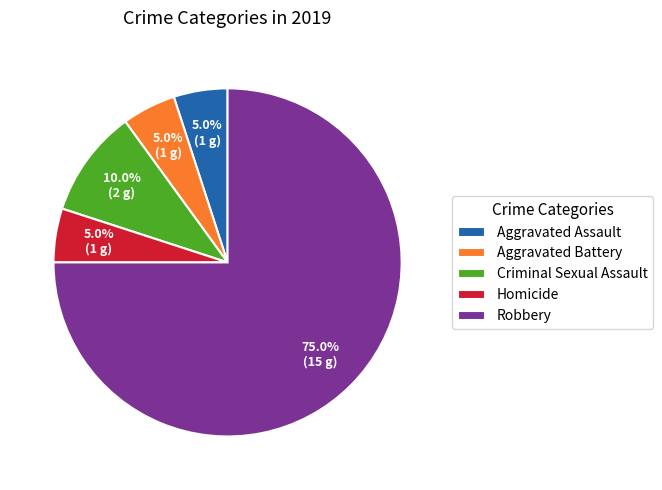

How many segments does this pie chart have?

5